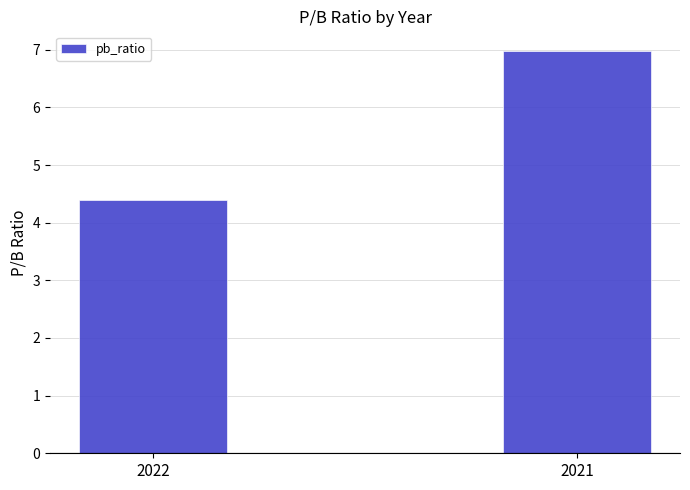

True or false: the data shows 6.7 at 2022.

False